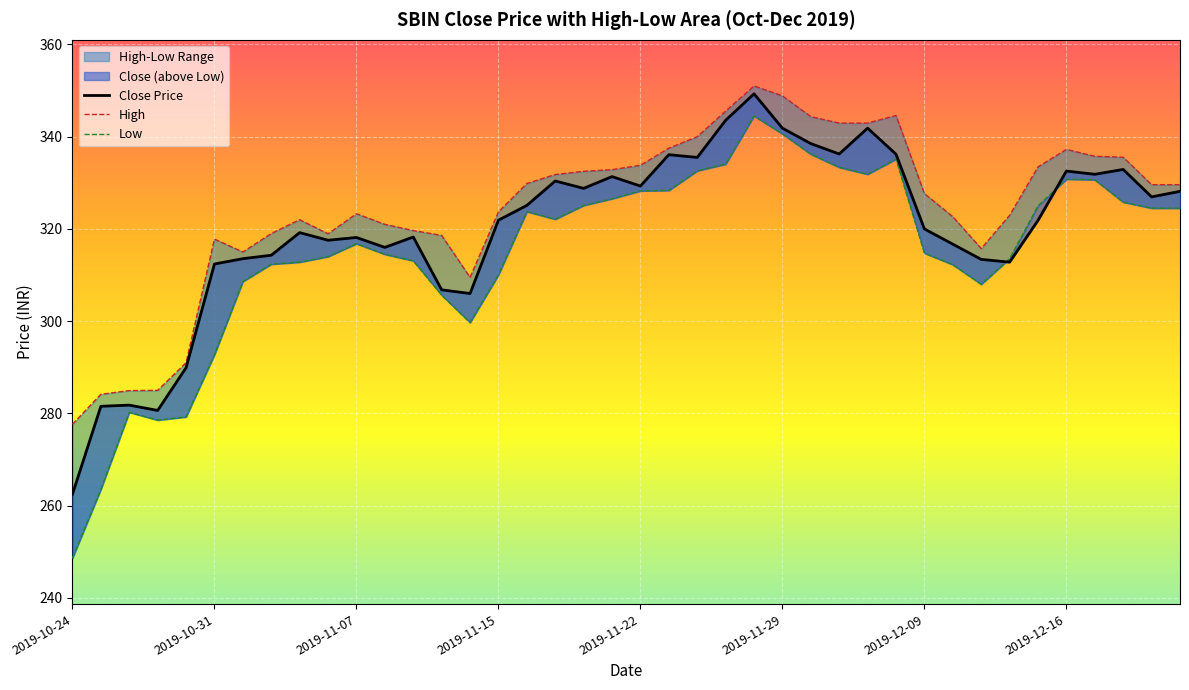

What is the minimum value shown in the chart?

248.7